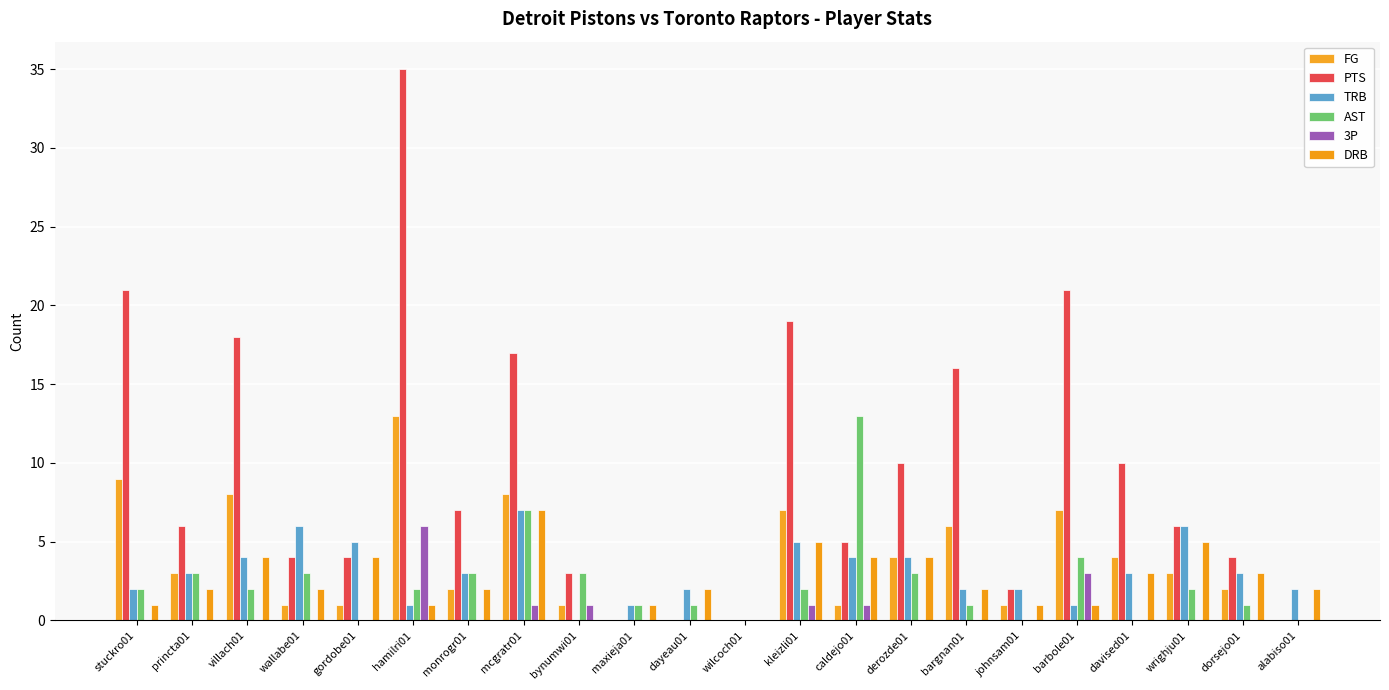

Count the number of categories in the chart.

22